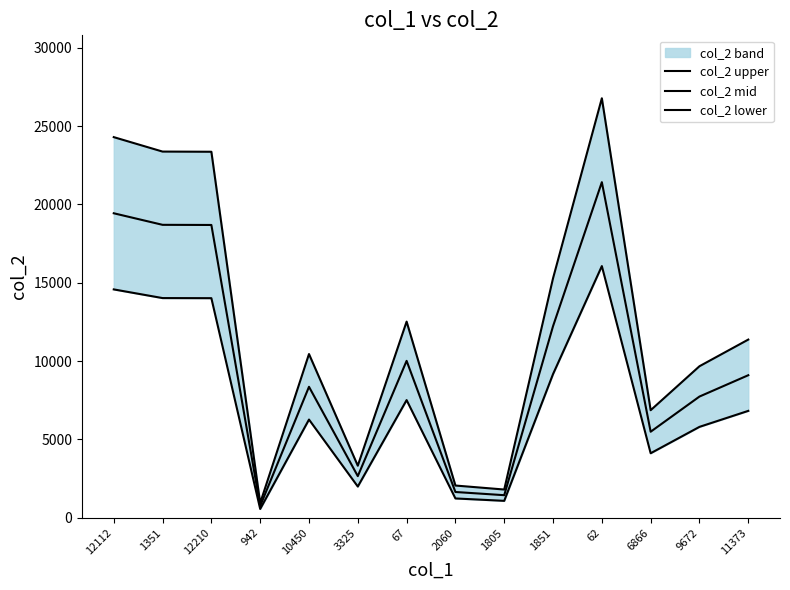

What is the smallest value displayed?

565.2